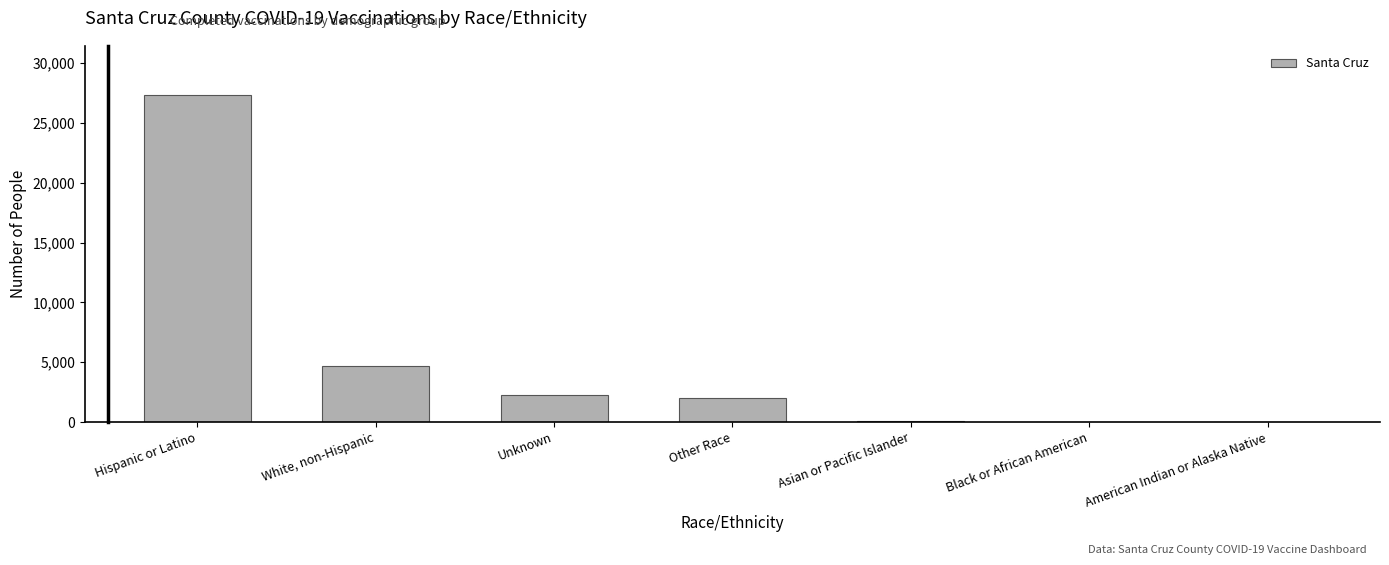

What is the change in value from Asian or Pacific Islander to Black or African American?

-65